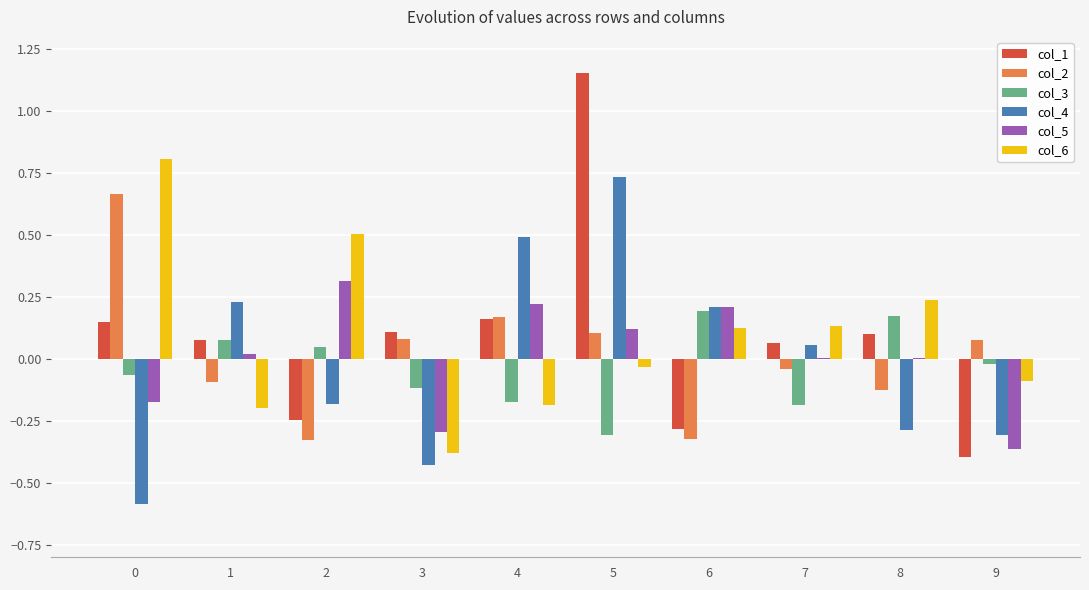

At which label does col_4 reach its peak?

5